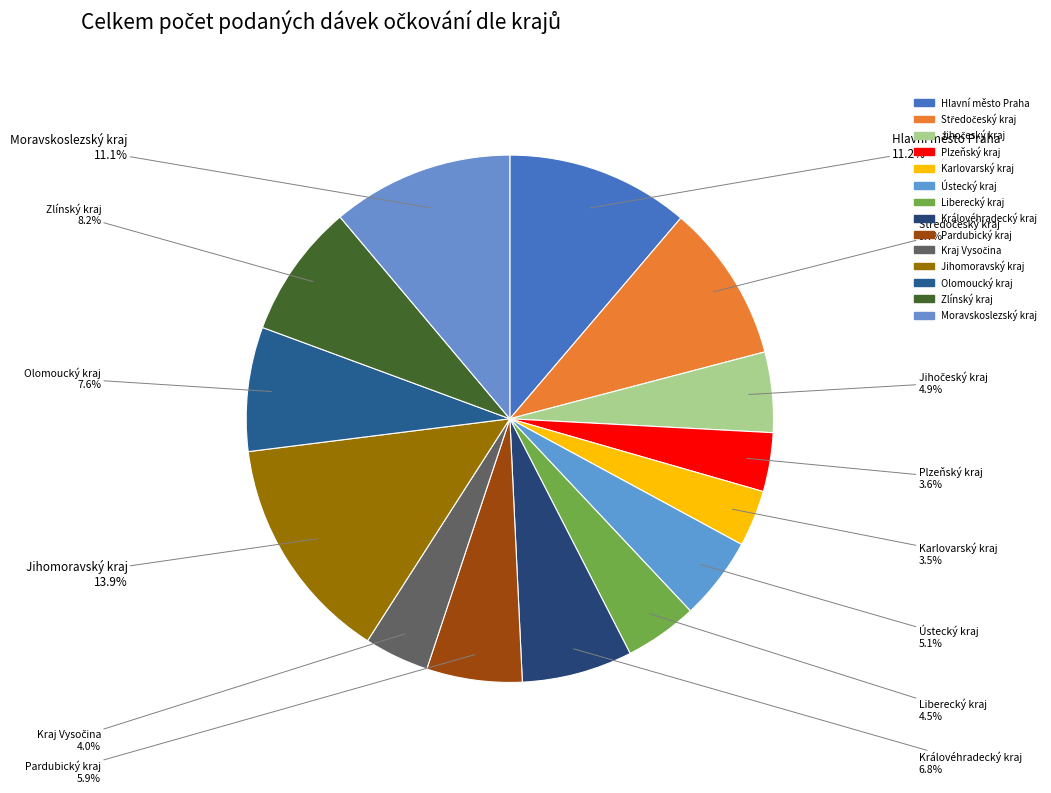

To the nearest percent, what percentage of the pie is Liberecký kraj?

4%